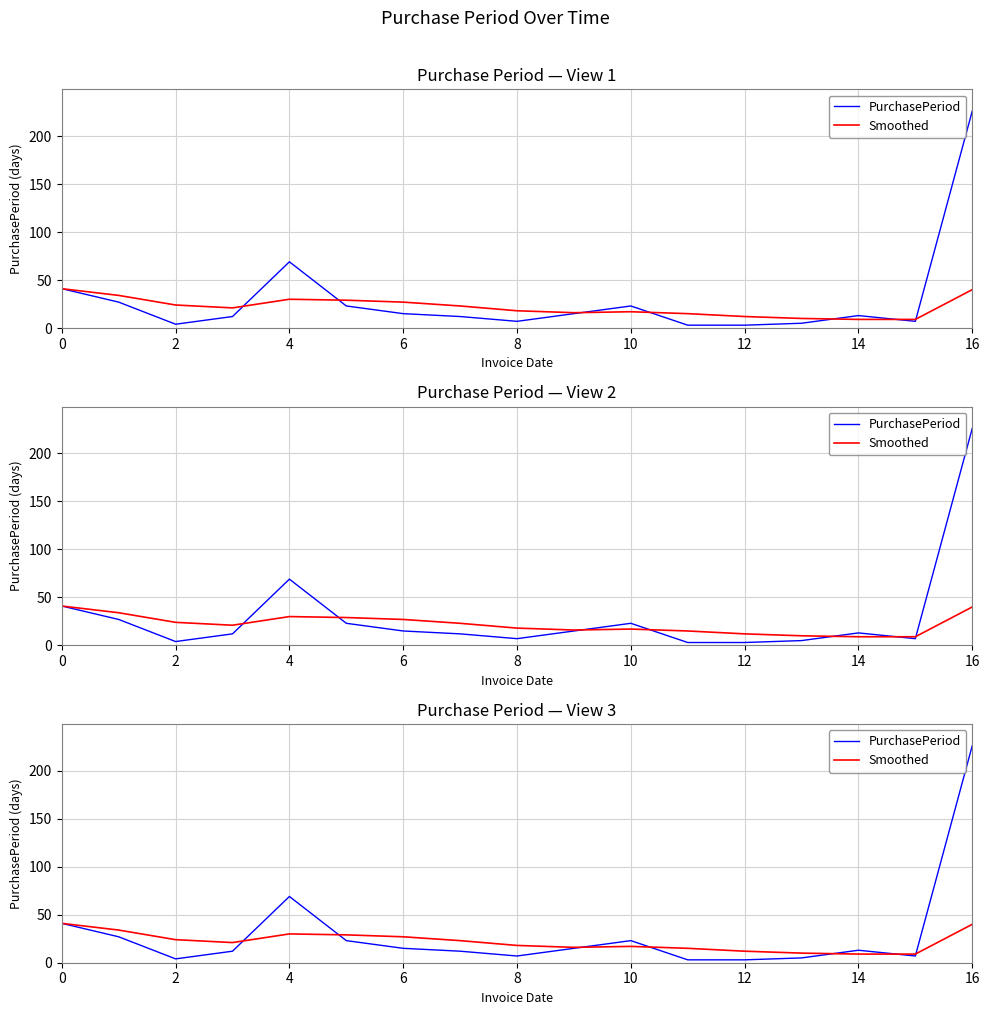

Which series ends up on top after the final intersection of PurchasePeriod and Smoothed?

PurchasePeriod